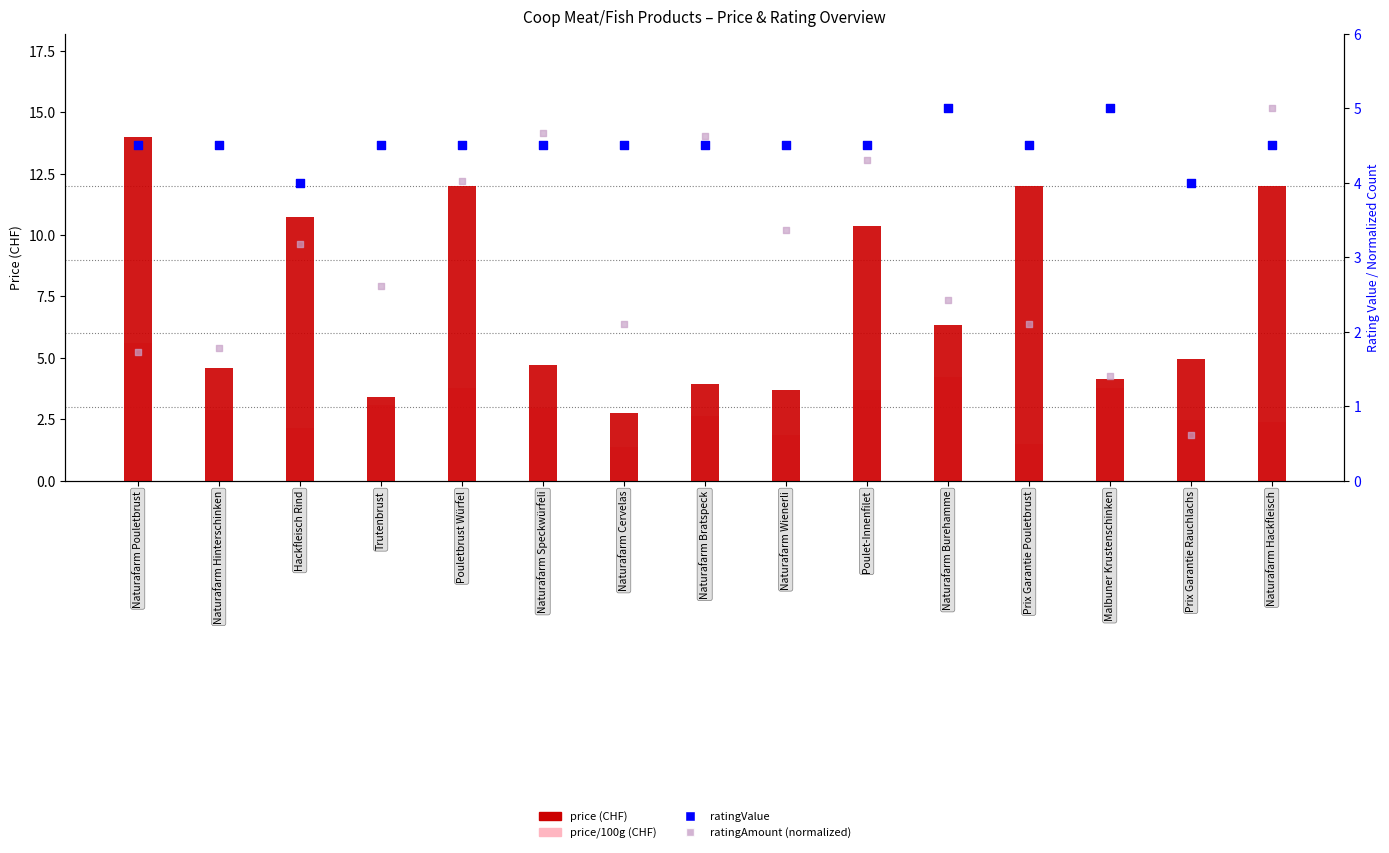

Which series has the widest spread of Y values?

price (CHF)